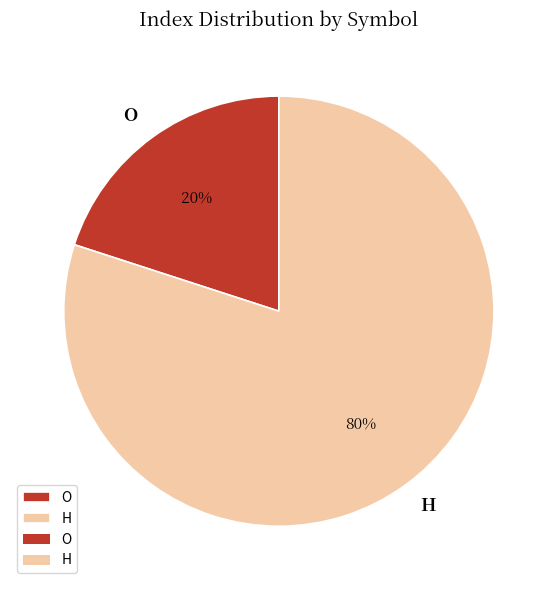

To the nearest percent, what is the difference between the largest and smallest slice percentages?

60%